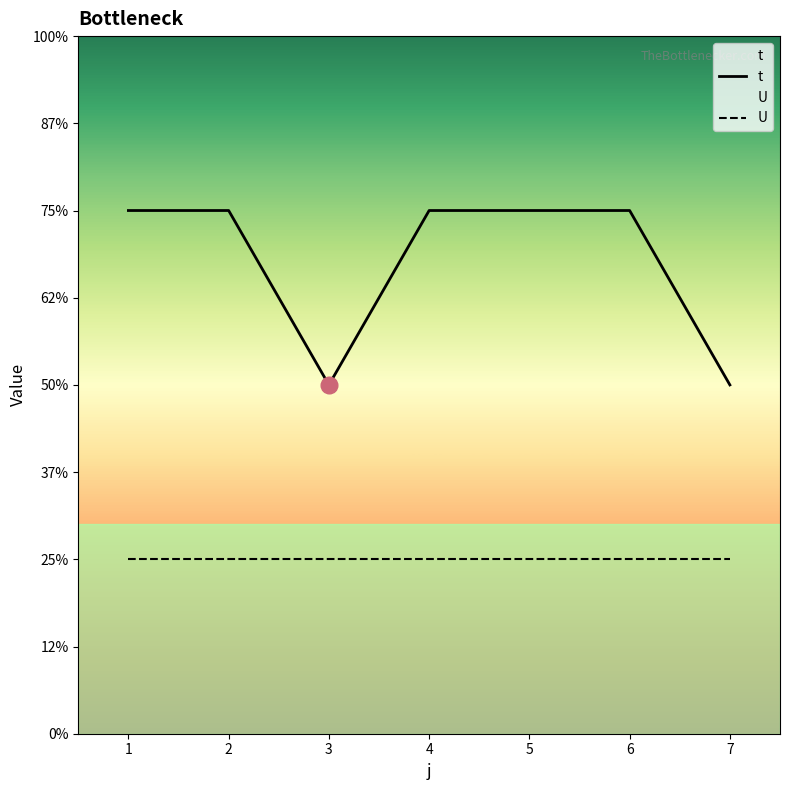

What are all the series names shown in the legend?

t, U